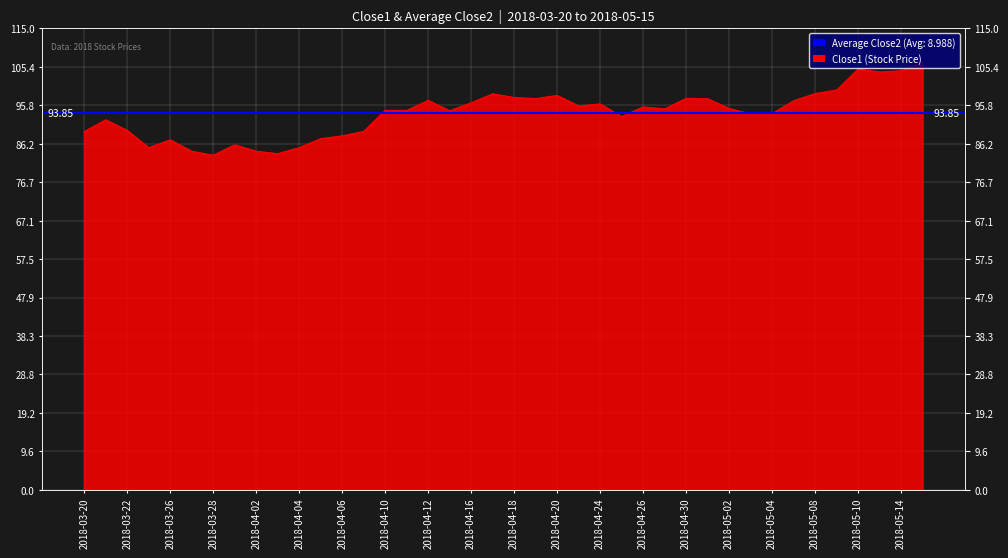

Which has a higher value, 25 or 35?

35